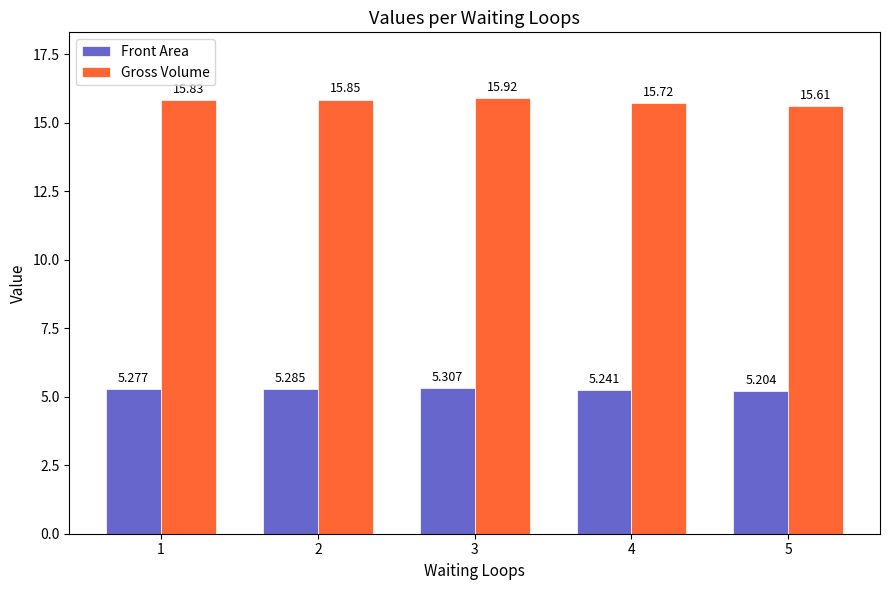

At how many categories does at least one series exceed 5?

5